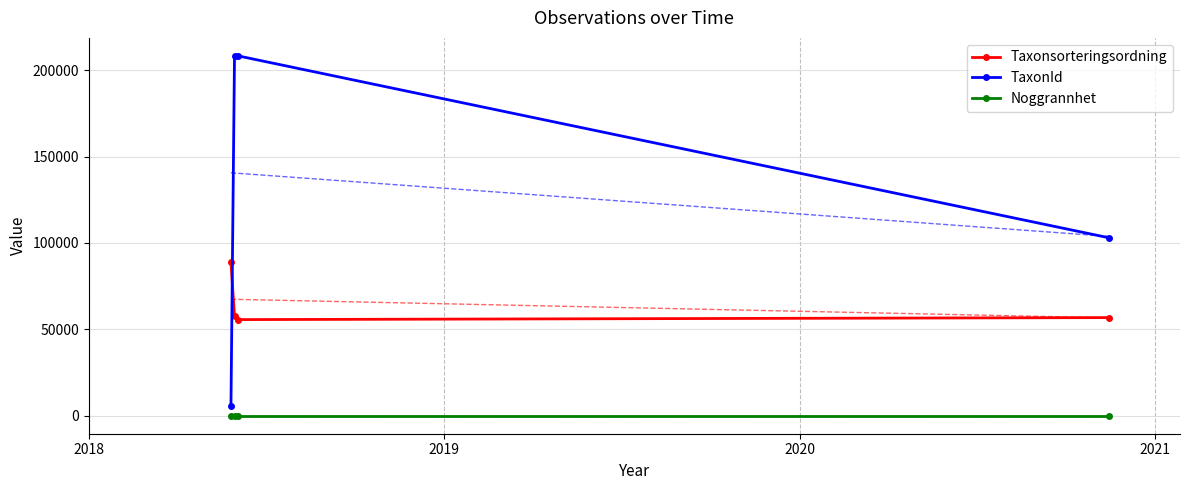

What is the minimum value for TaxonId?

5685